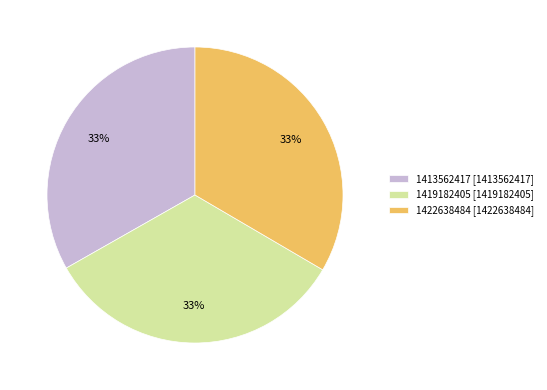

Is it true that 1422638484 is 33% of the pie?

True